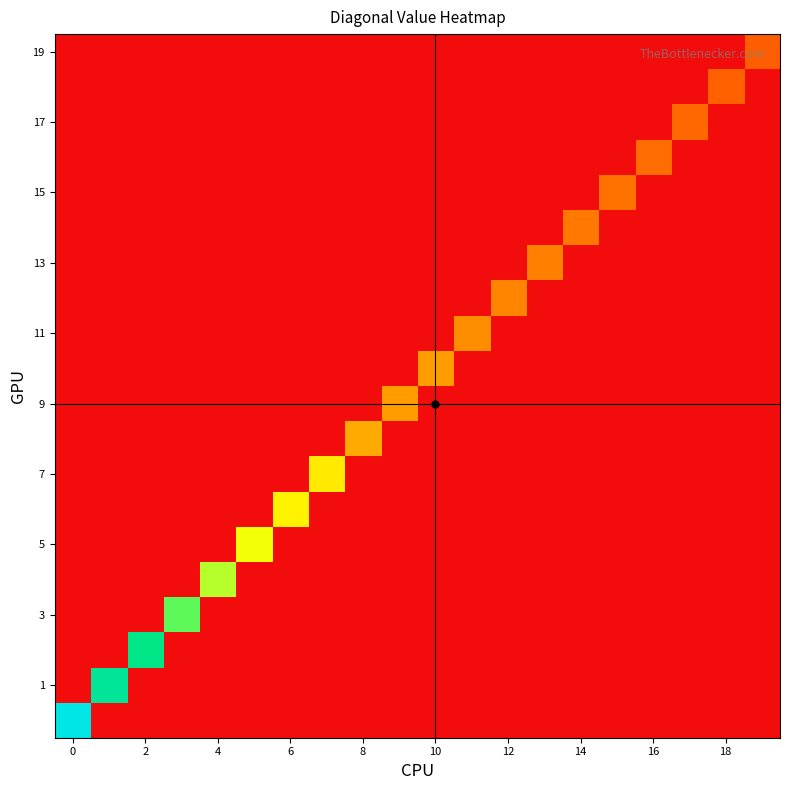

Count the number of categories in the chart.

20